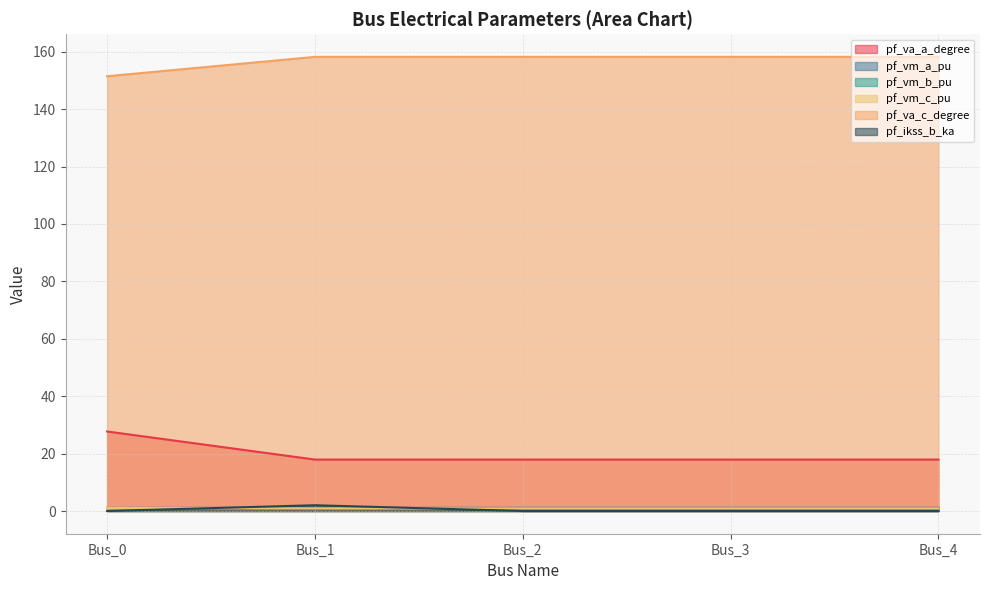

What is the difference between the maximum and minimum values in the pf_vm_c_pu series?

0.1